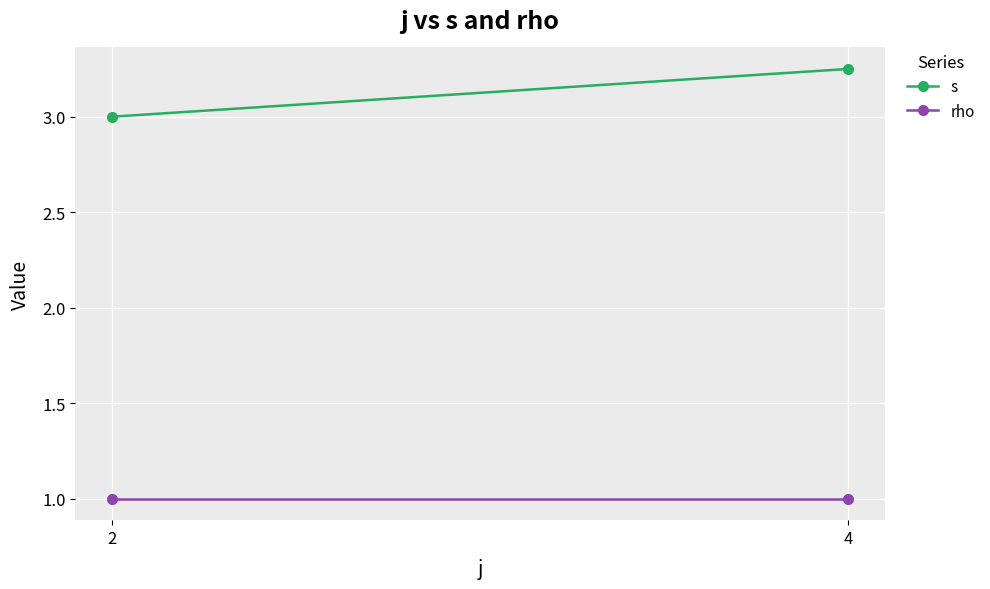

List the series in order of their overall mean, highest first.

s, rho